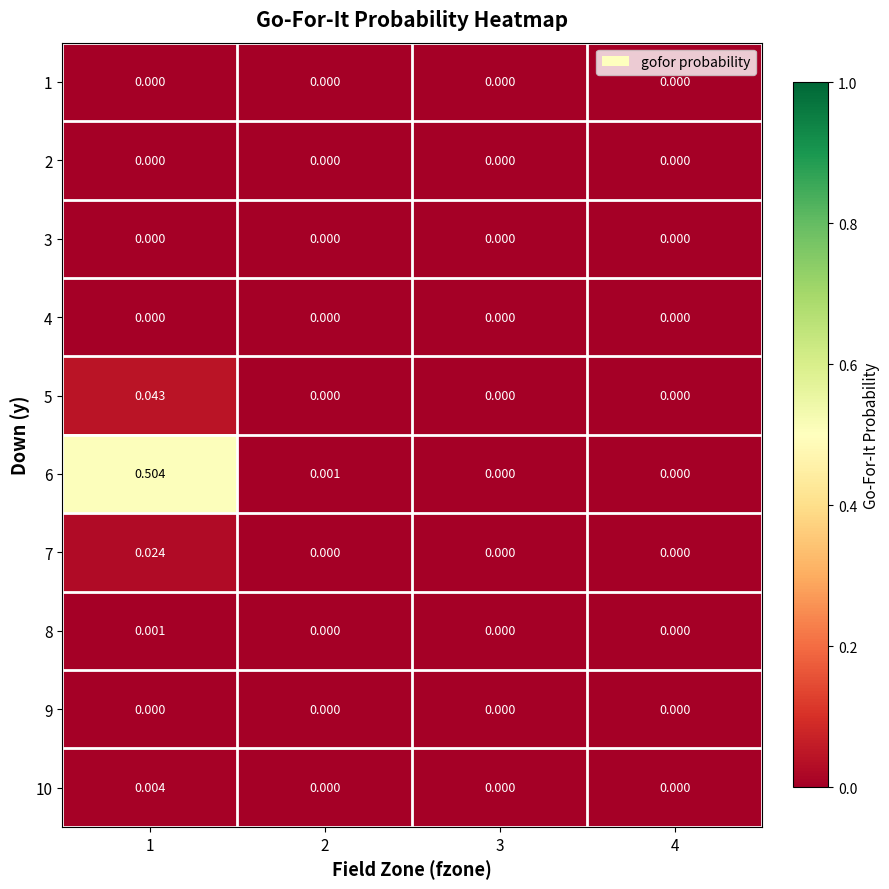

How many distinct data groups are displayed?

10